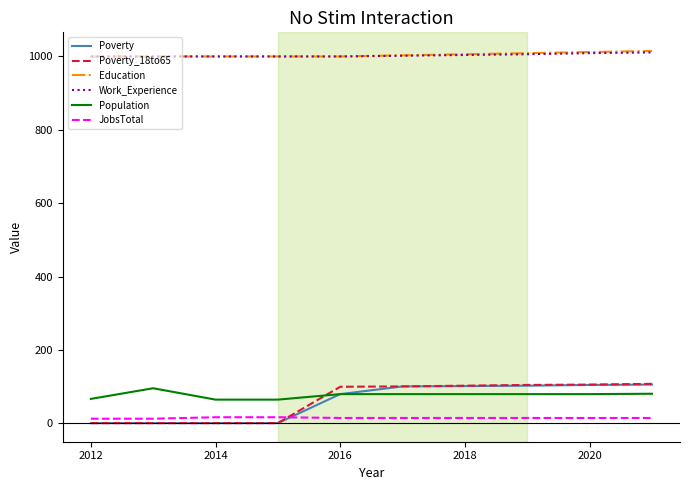

True or false: Population and Education intersect in this chart.

False